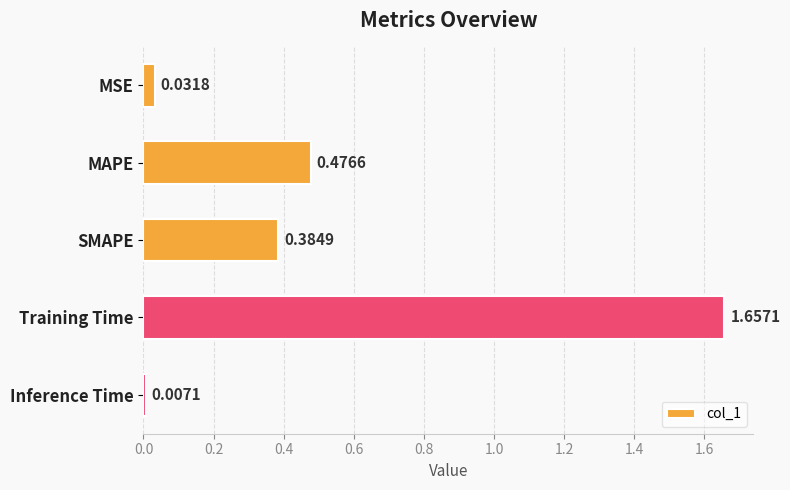

What is the sum of all values?

2.6